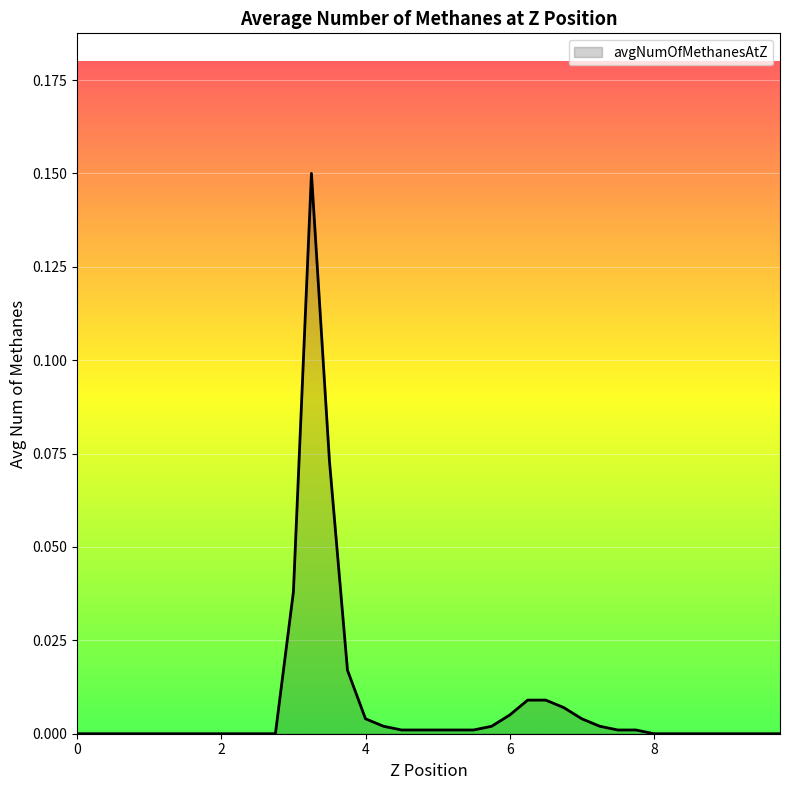

How many lines are shown in the chart?

1